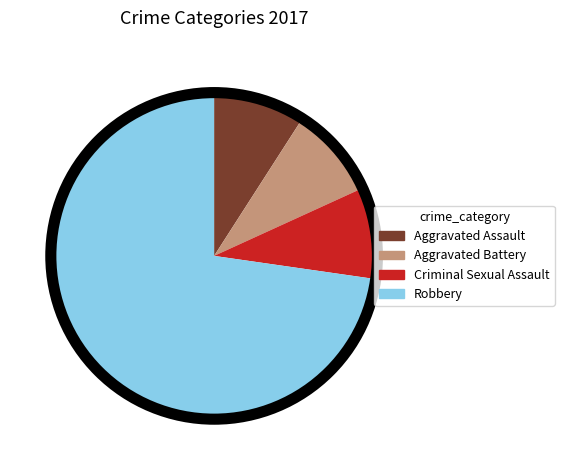

Is there any slice that represents more than half of the pie?

Yes